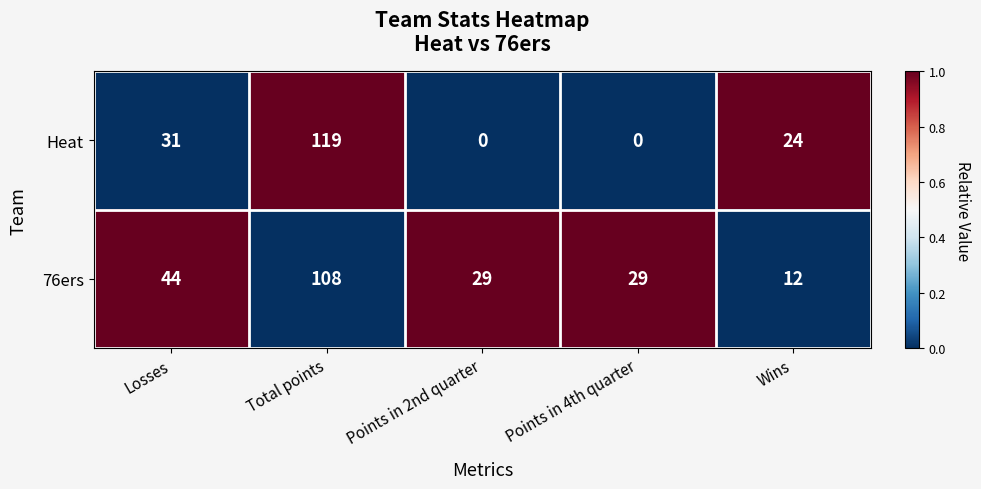

How many data points in Heat are less than 24?

2